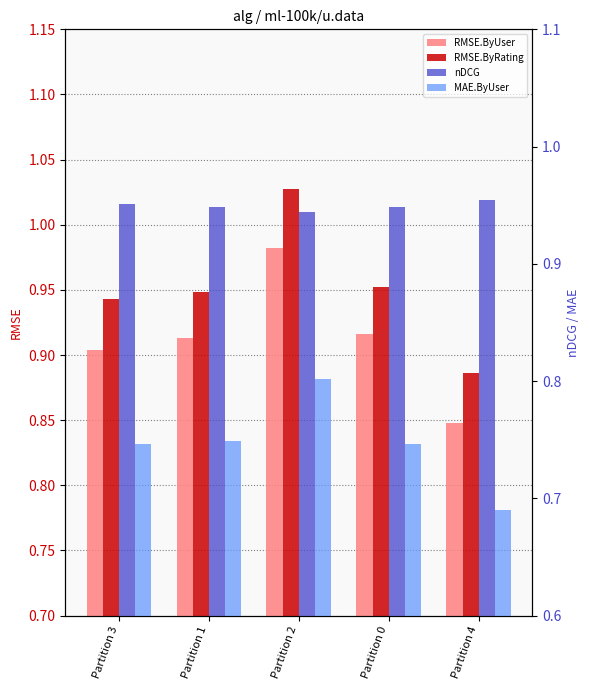

Which series has the largest total across all categories?

RMSE.ByRating